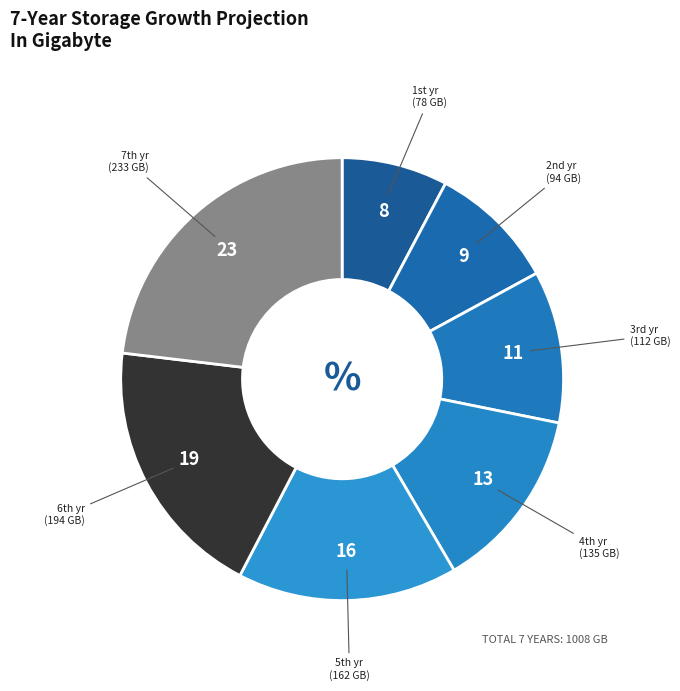

Count the number of slices in the pie.

7